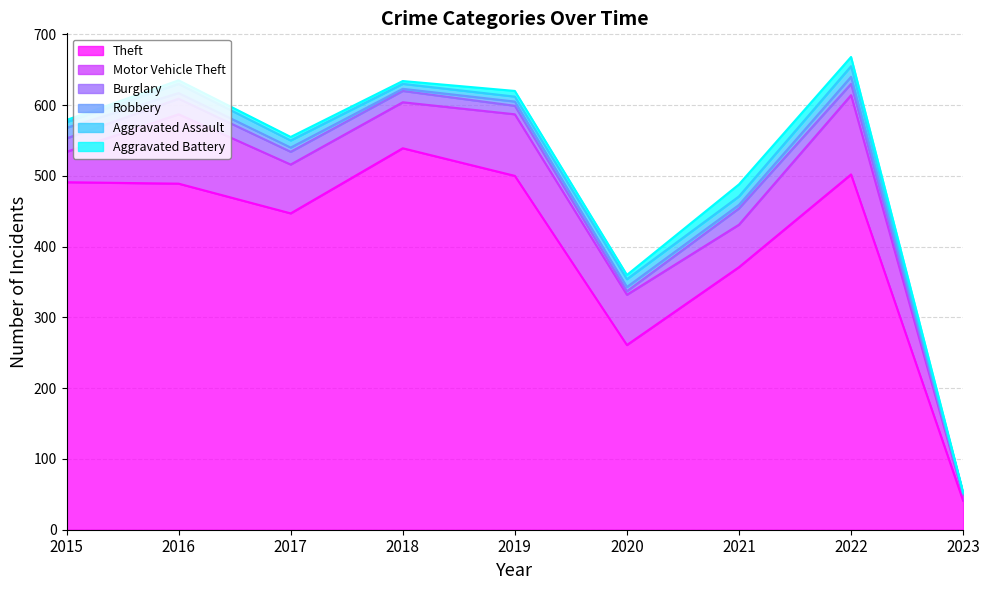

How many distinct data groups are displayed?

6